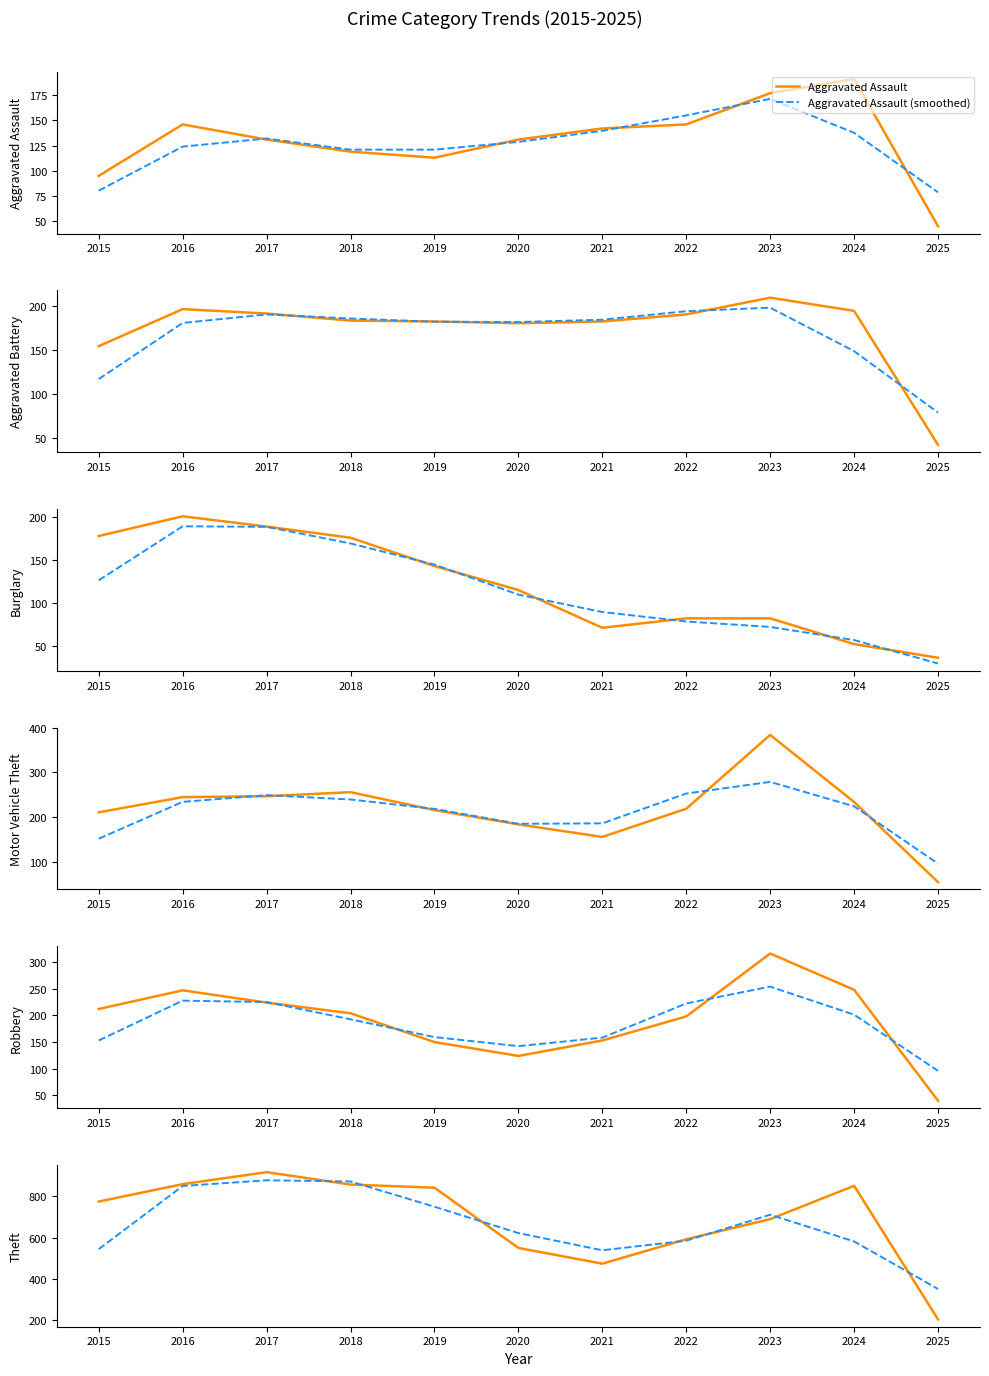

Which series has the largest total across all categories?

Theft